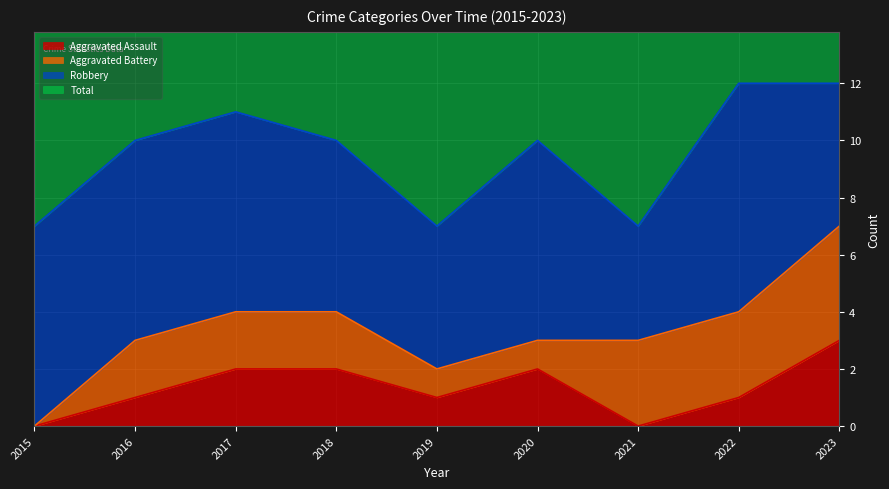

What is the difference between the maximum and minimum values in the Total series?

5